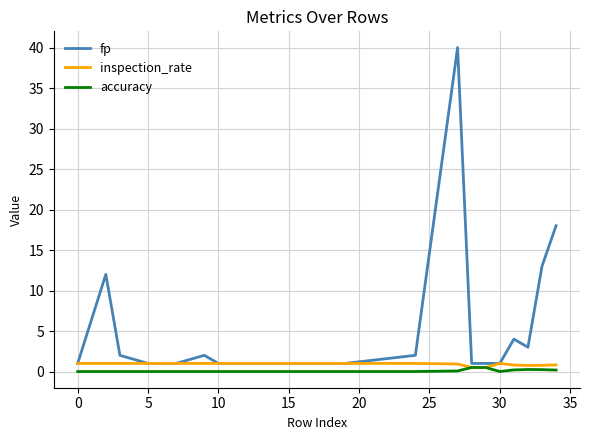

Which series has the widest spread of values?

fp